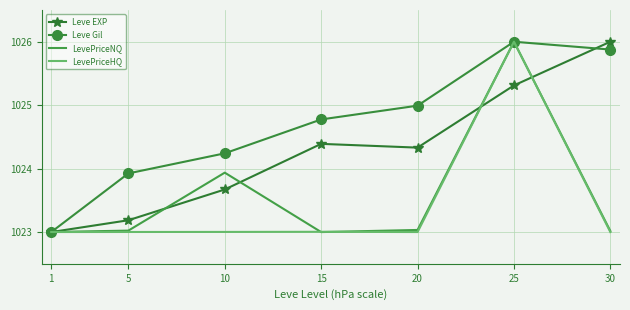

Between 1 and 20, which series saw the biggest shift?

Leve Gil